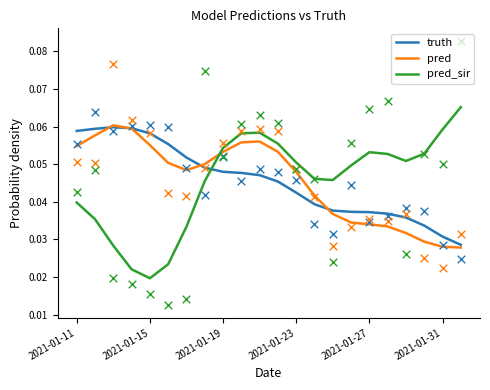

At how many categories does at least one series exceed 0?

22